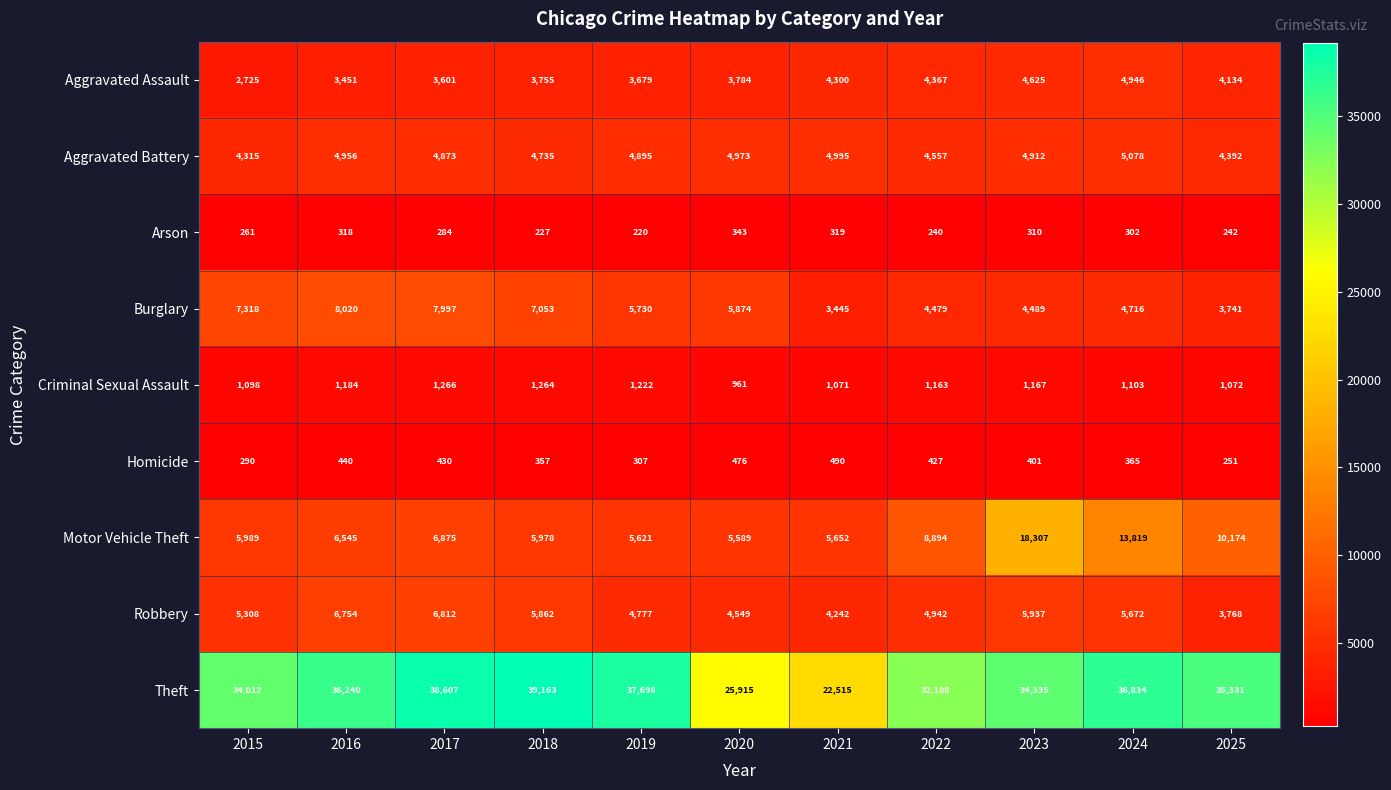

How many categories are shown in the chart?

11